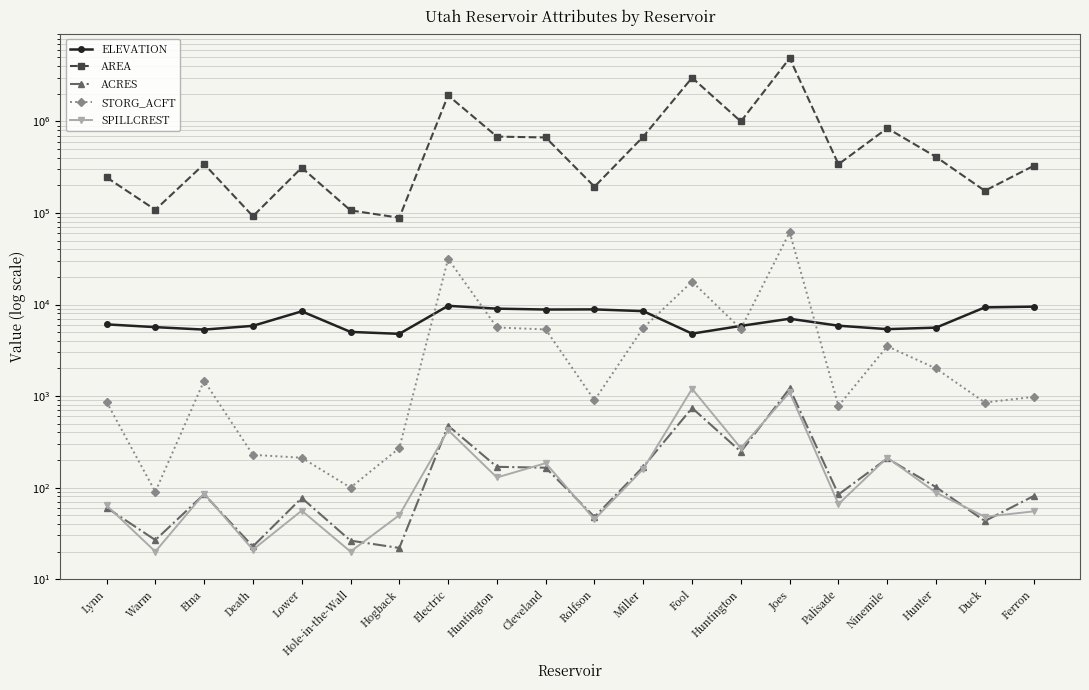

Rank the series by their maximum value, from highest to lowest.

AREA, STORG_ACFT, ELEVATION, ACRES, SPILLCREST